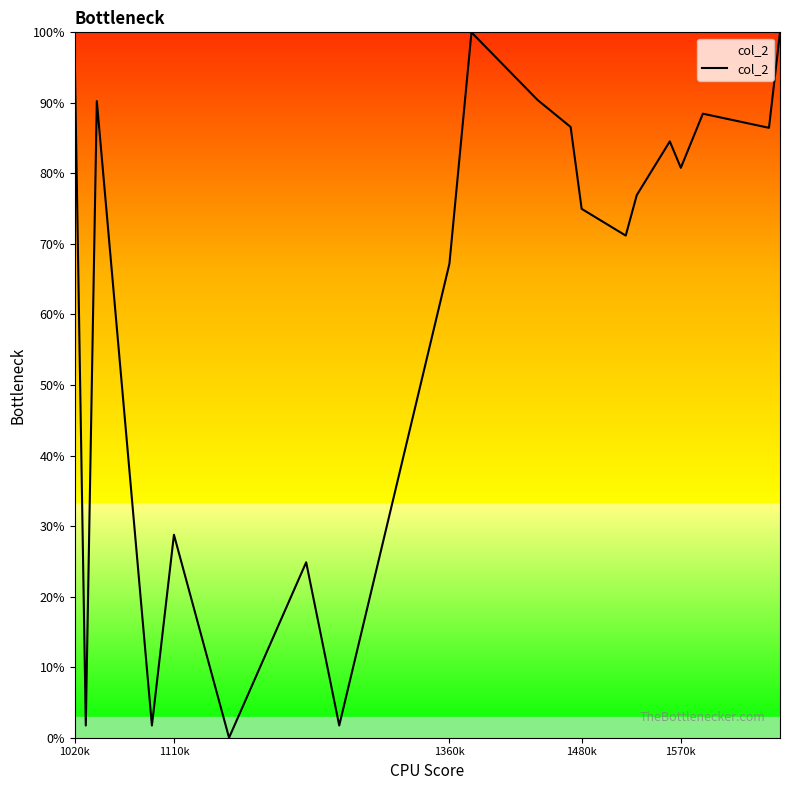

How many values exceed 80?

10